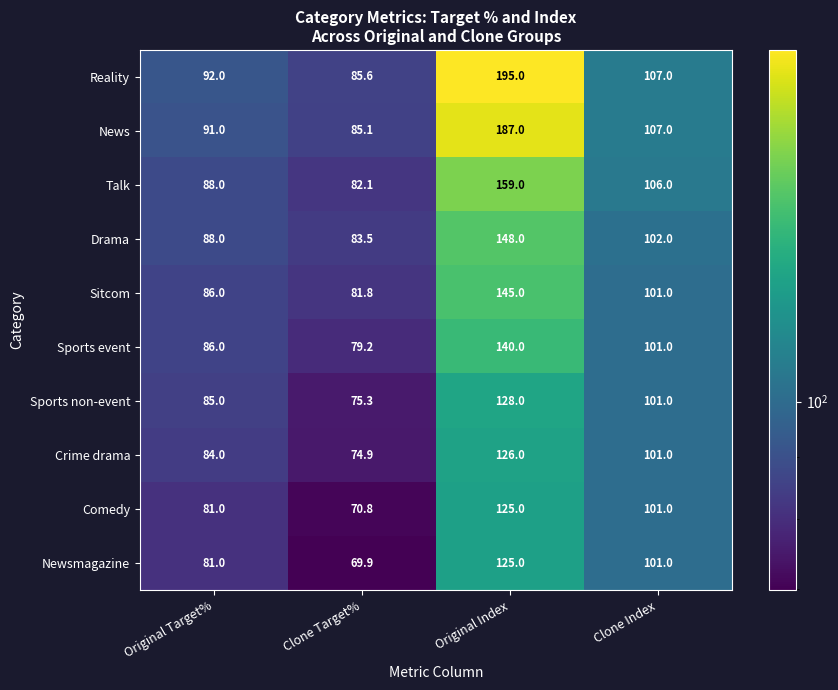

Which series has the largest total across all categories?

Reality